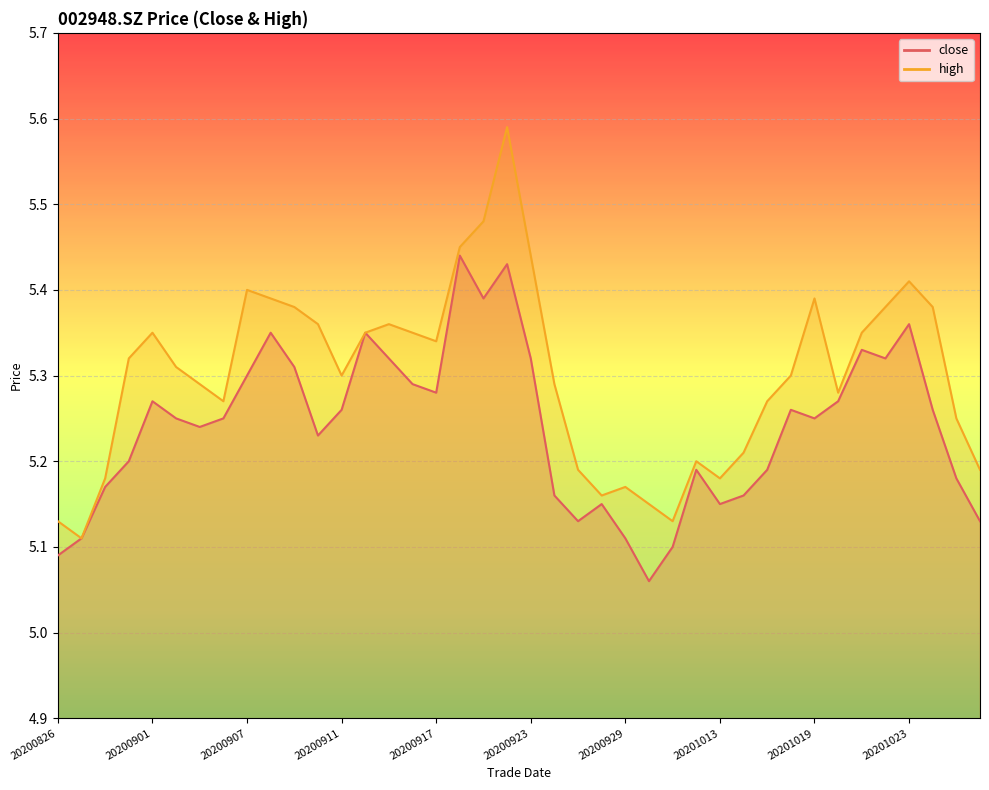

Rank the series at 20200925 from lowest to highest value.

close, high